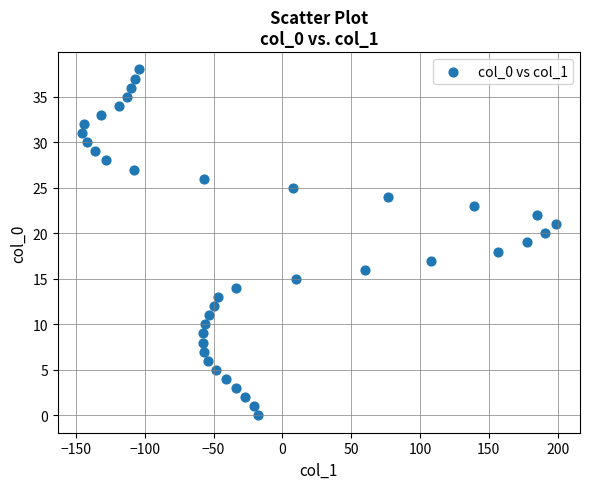

What is the range of X values (max minus min)?

345